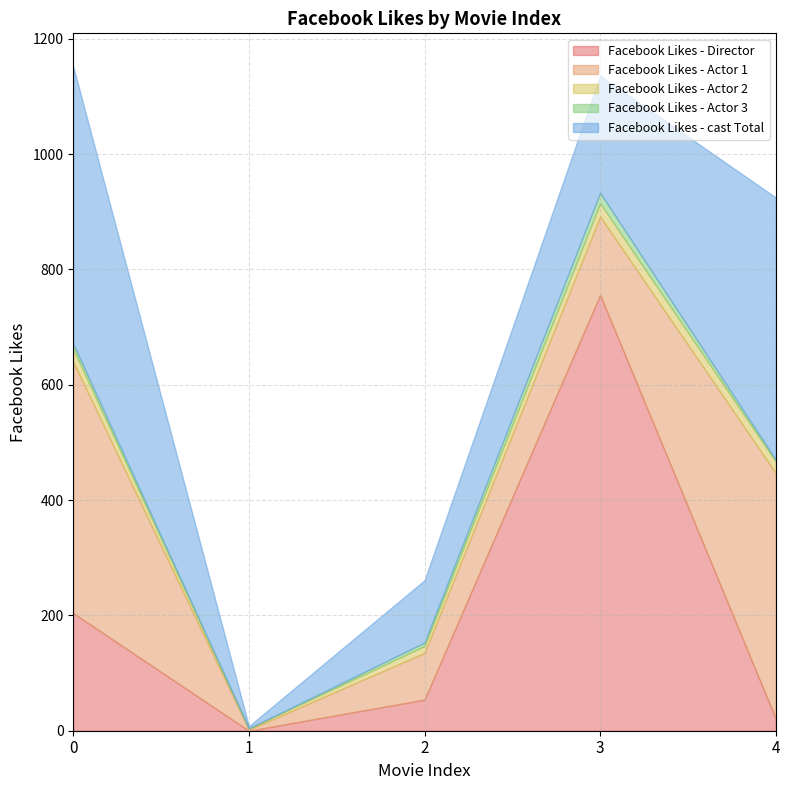

What is the value of the Facebook Likes - Actor 3 point at the 5th from the left?

3